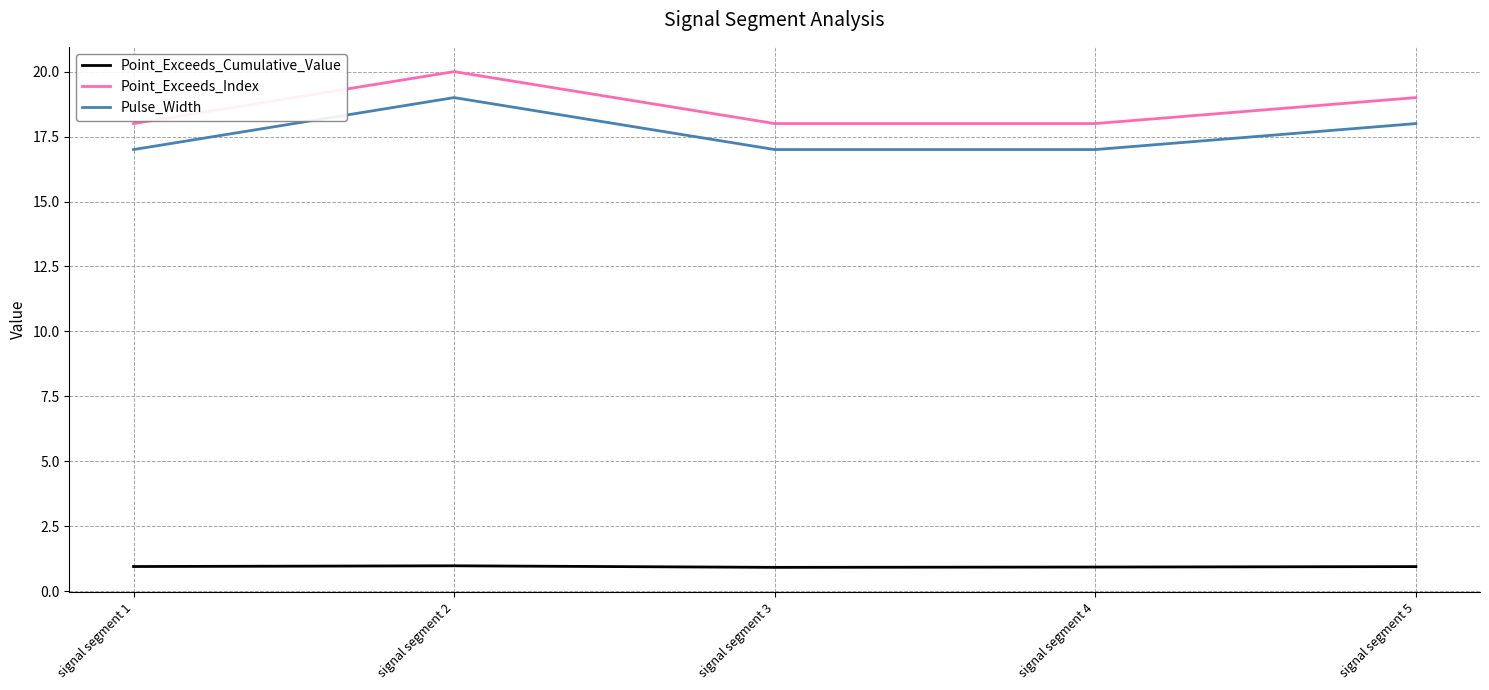

Does the chart display data point markers on the line(s)?

No